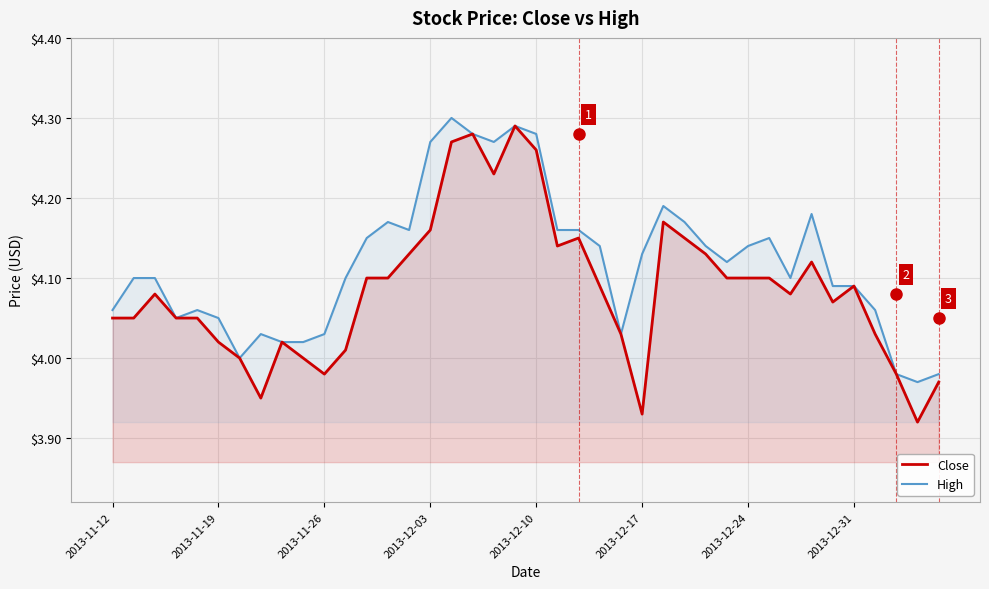

How many categories are shown in the chart?

40